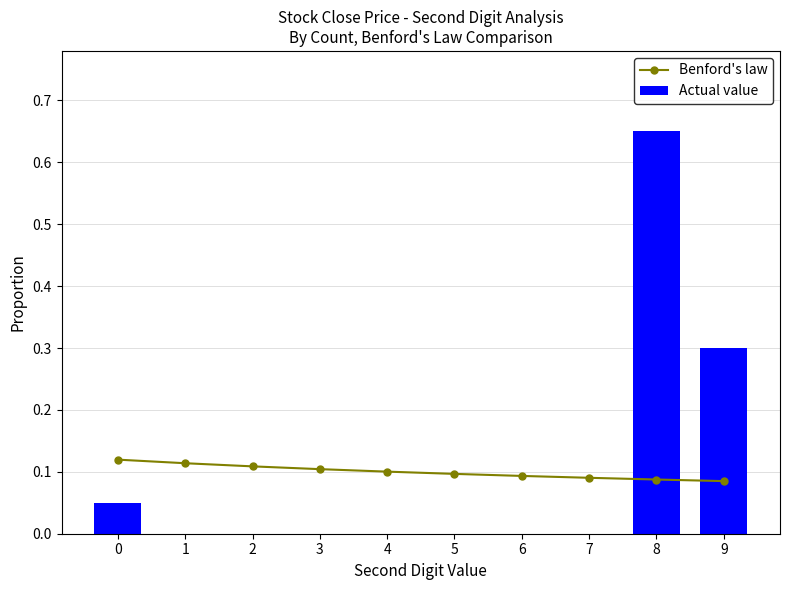

What is the value of the Benford's law bar at the 6th from the left?

0.1